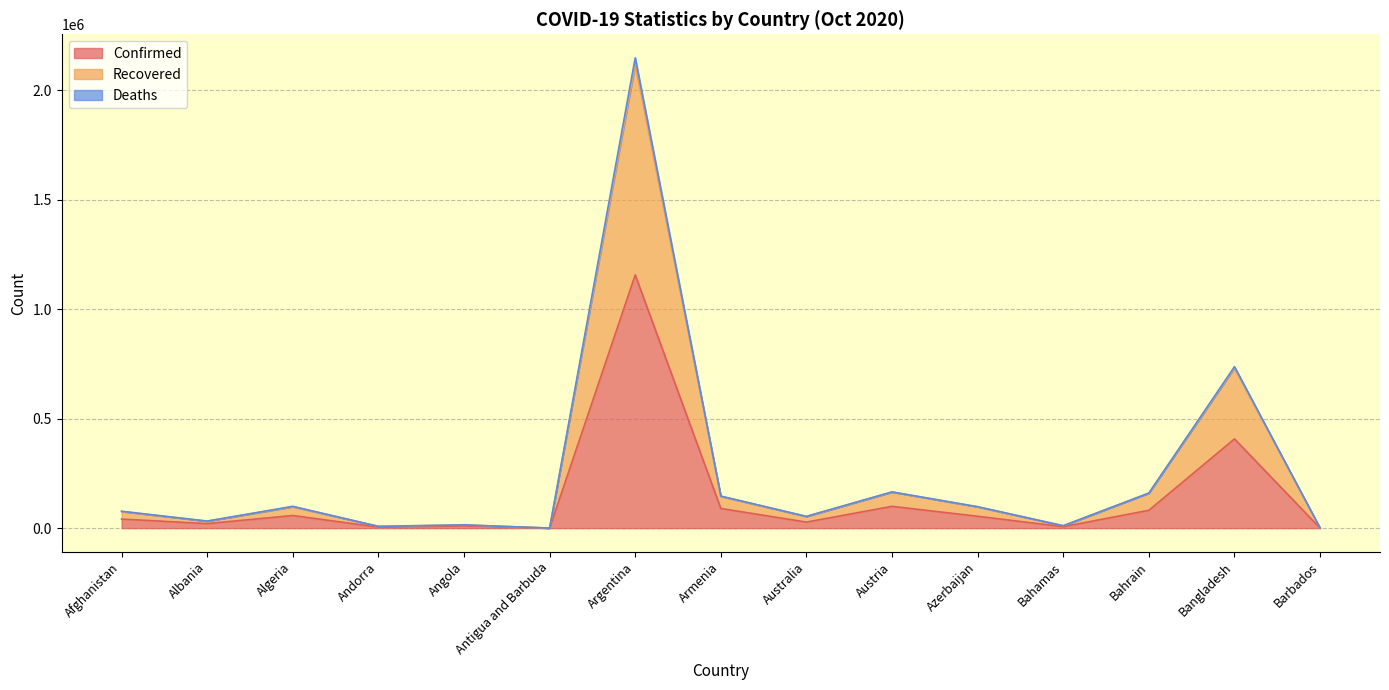

At which category is the sum across all series the highest?

Argentina